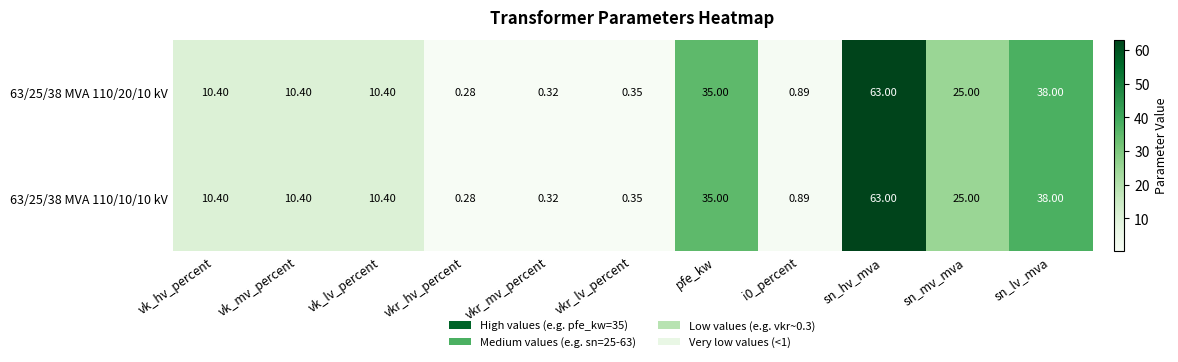

At which category is the sum across all series the highest?

sn_hv_mva